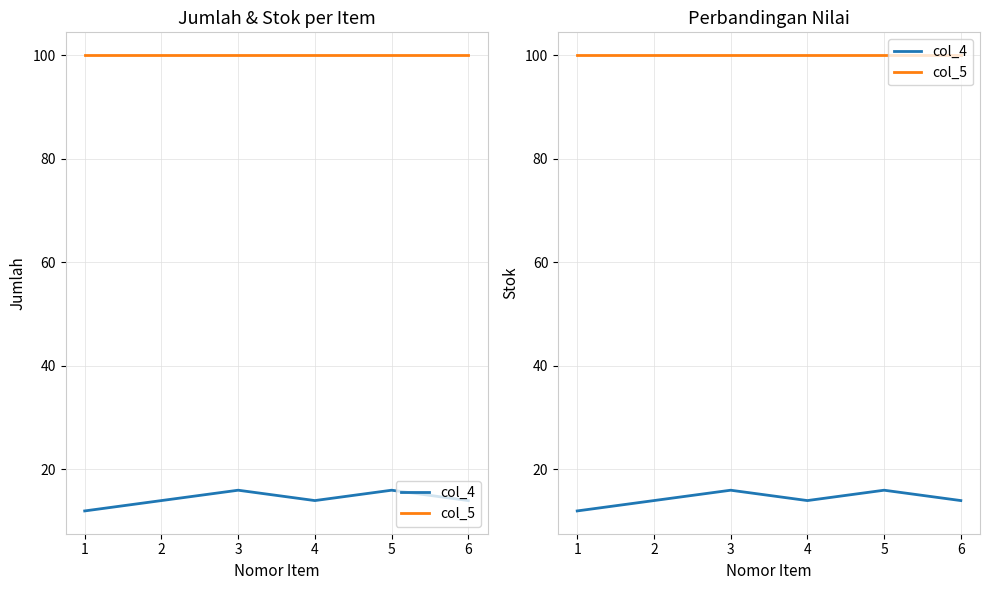

Does the chart have visible grid lines?

Yes